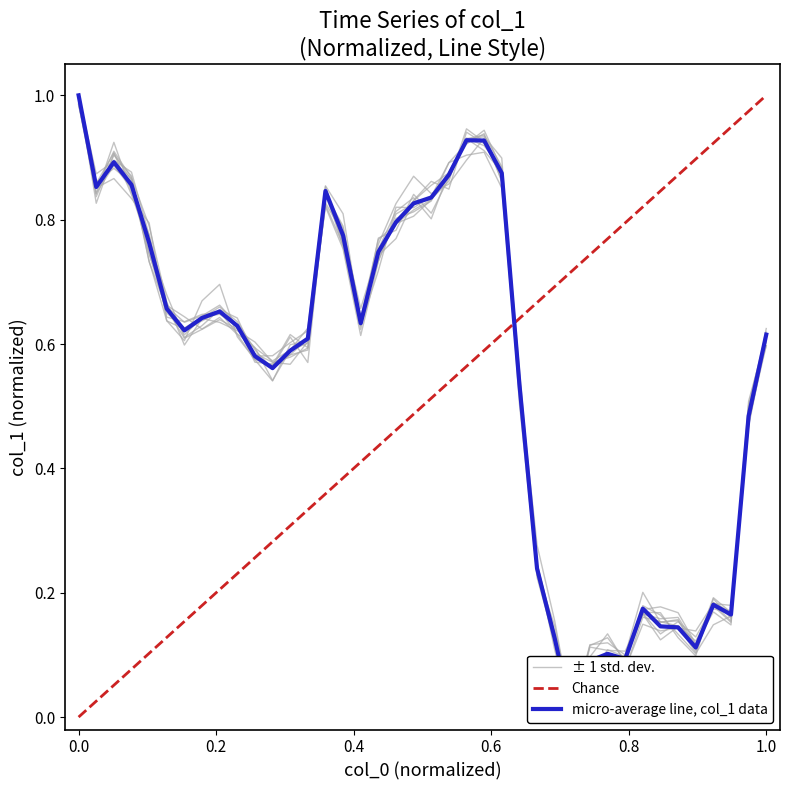

Where is the first local minimum?

0.2